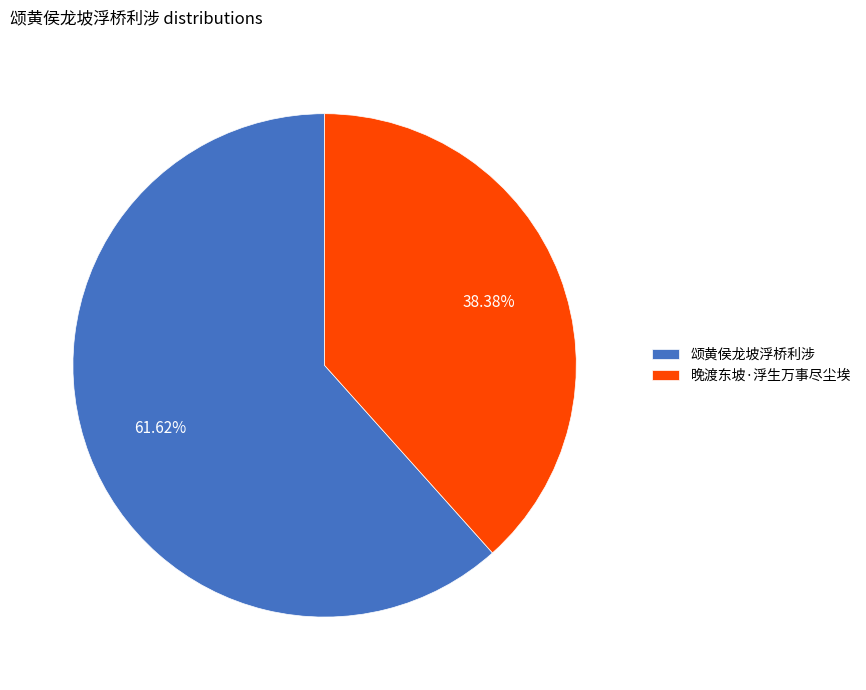

Is it true that 晚渡东坡·浮生万事尽尘埃 is 38% of the pie?

True